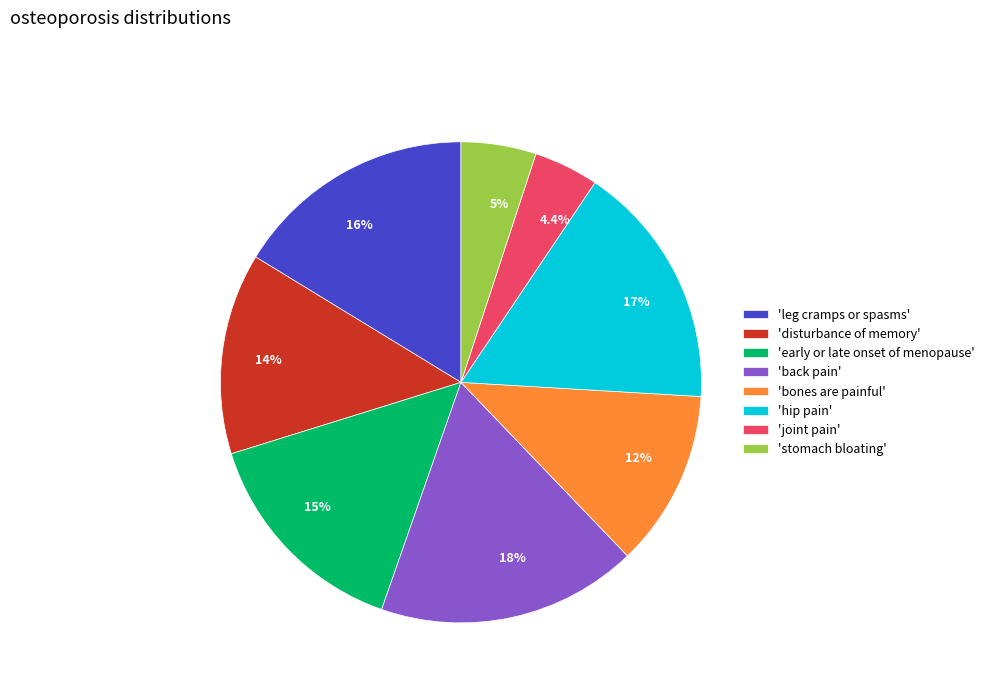

Between 'hip pain' and 'stomach bloating', which is larger?

'hip pain'